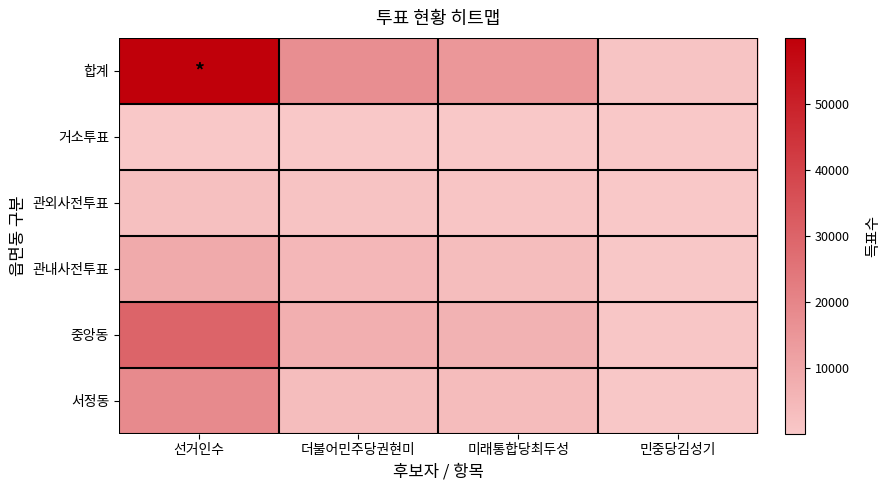

What is the total value across all series at 선거인수?

119870